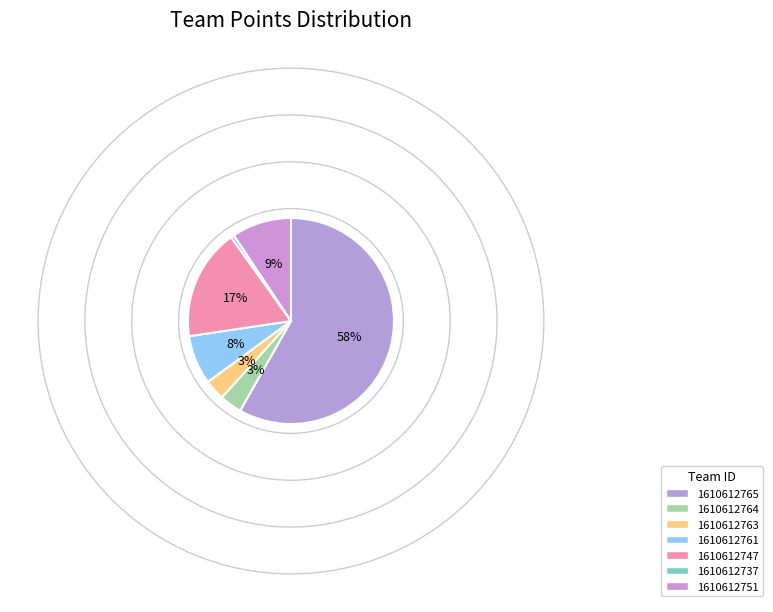

Is there a majority slice in this chart?

Yes